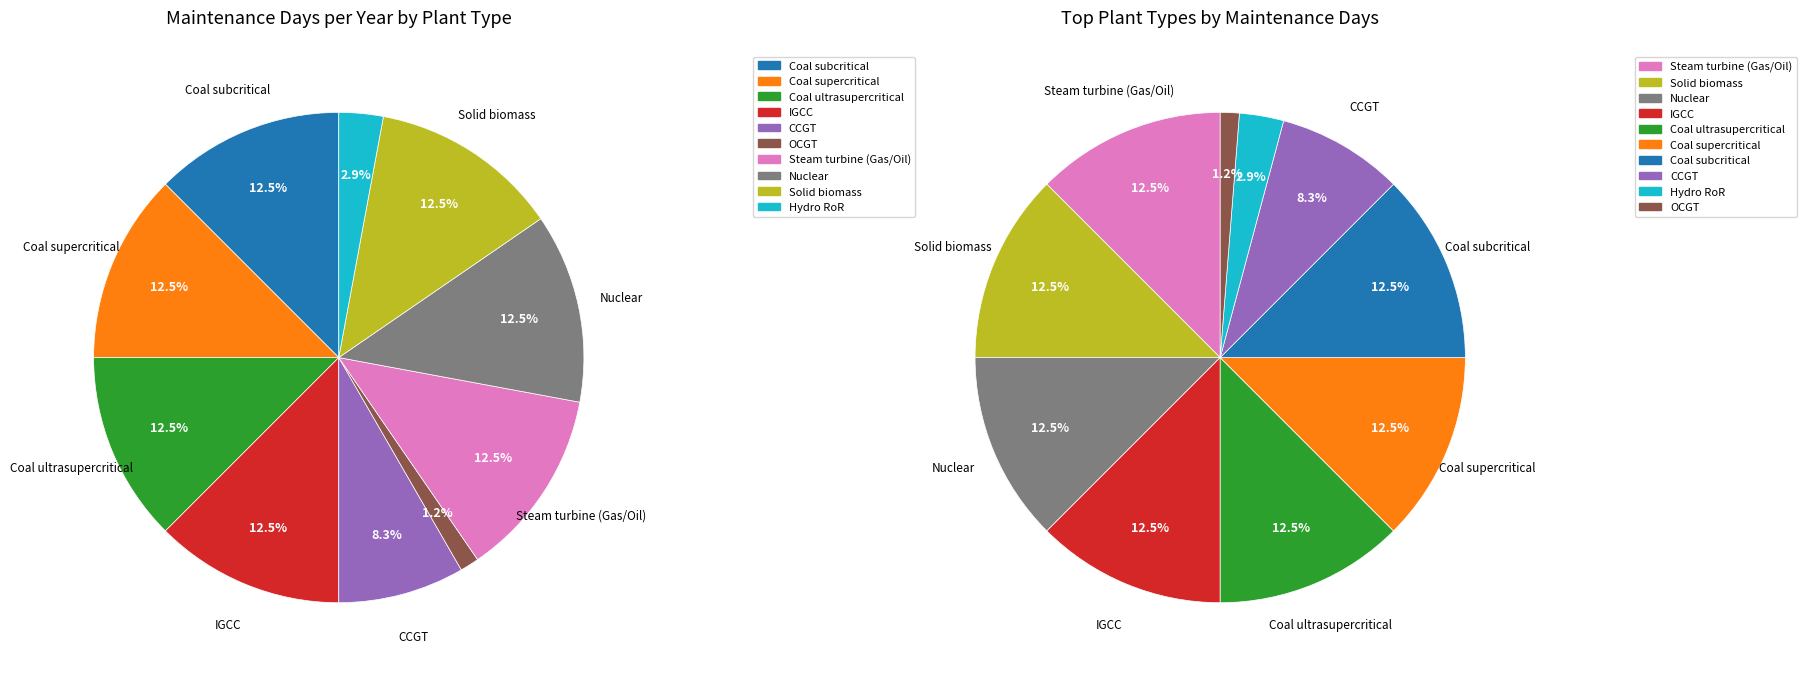

Which slice is the largest?

Coal subcritical